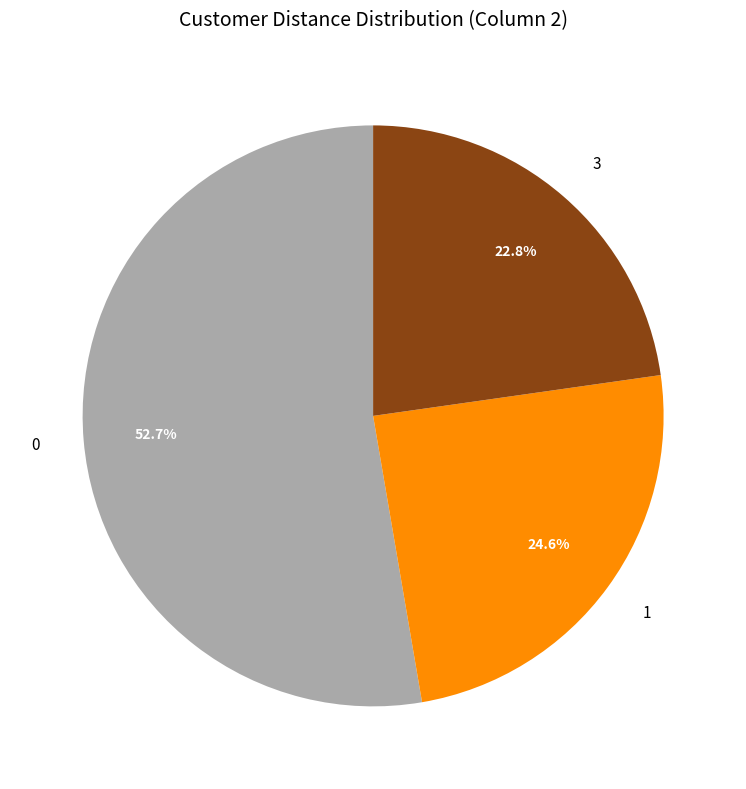

The 1 slice represents 25% of the pie. True or false?

True